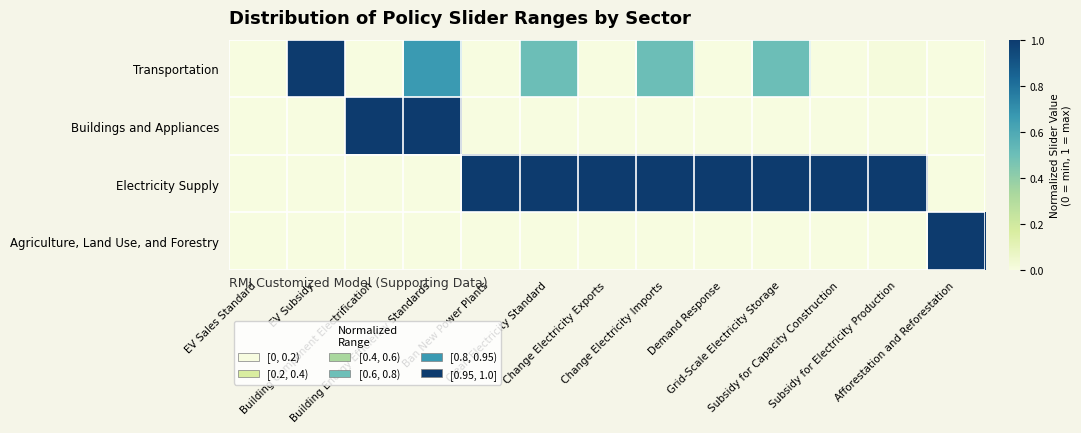

At EV Sales Standard, list the series in order from largest to smallest.

Transportation, Buildings and Appliances, Electricity Supply, Agriculture, Land Use, and Forestry